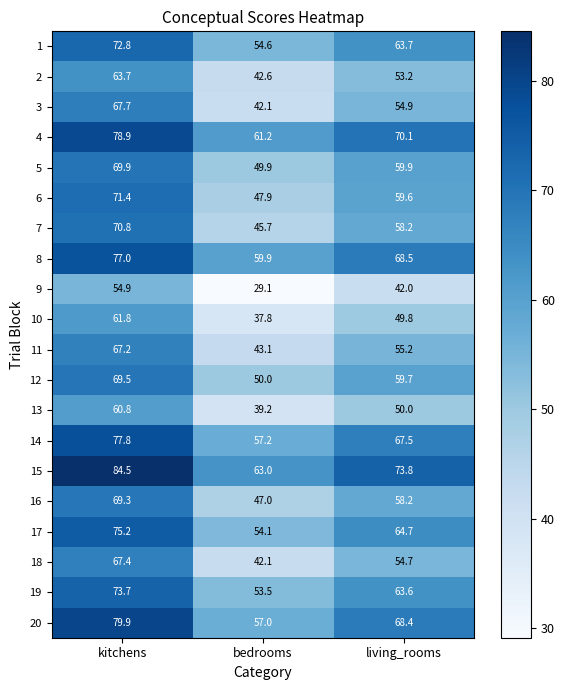

Which series has the largest total across all categories?

15